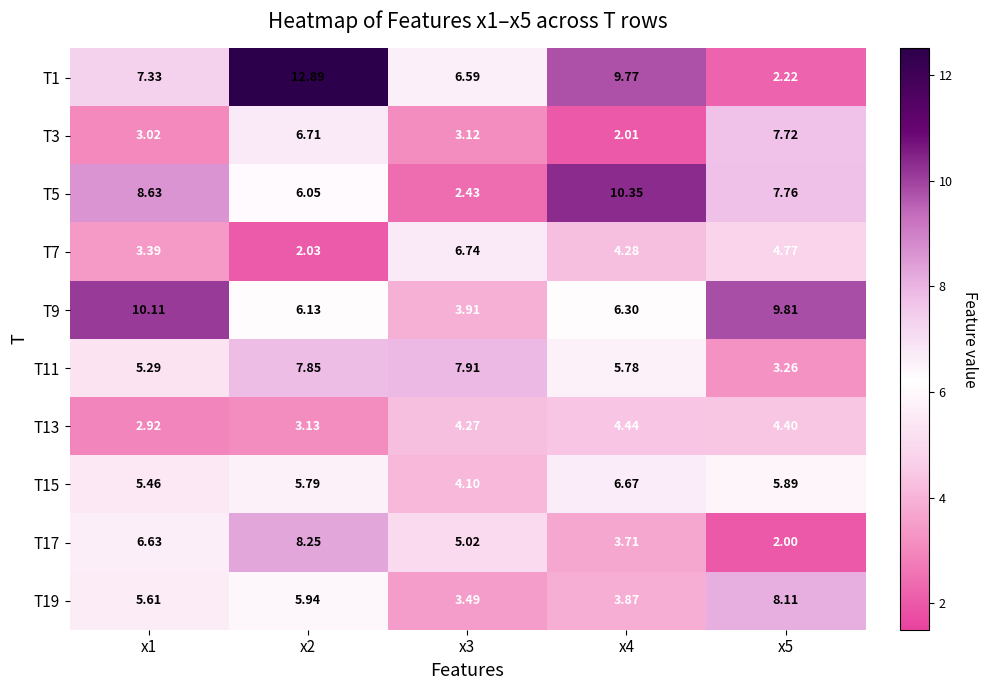

Is the value of T15 at x4 greater than the value of T7 at x1?

Yes